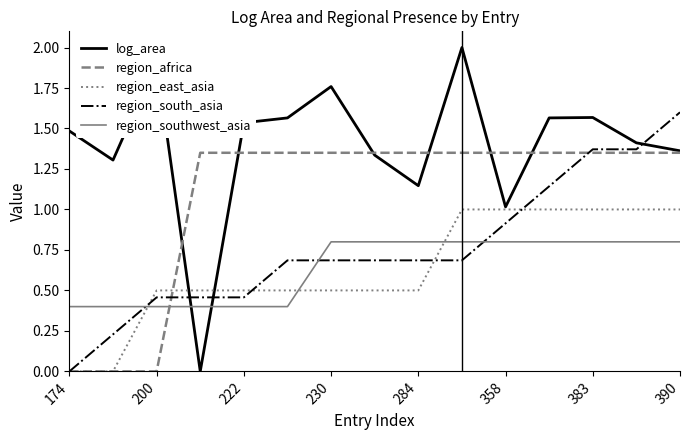

What is the sum of all region_east_asia values?

9.5